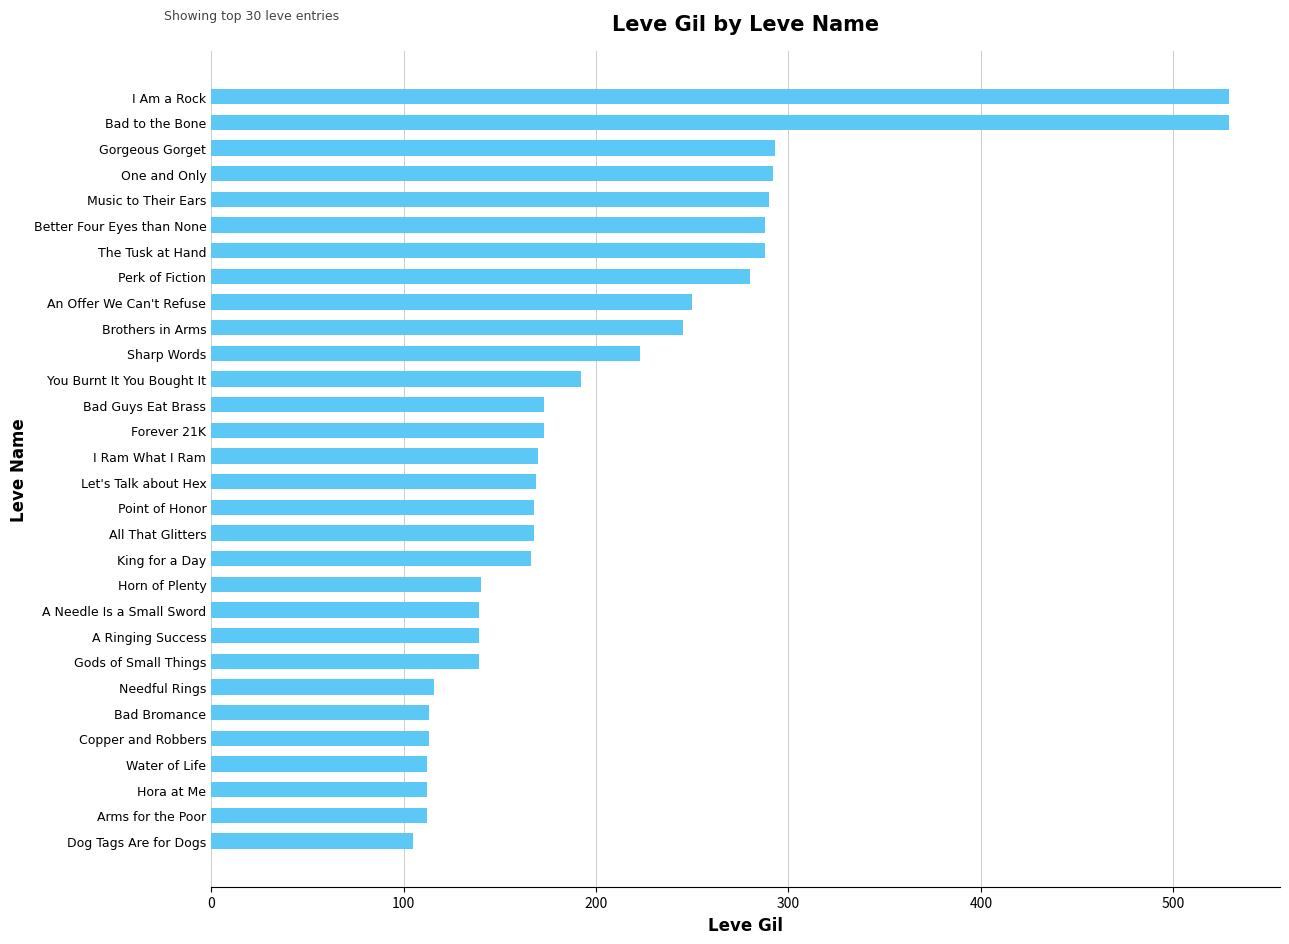

What is the maximum value shown in the chart?

529